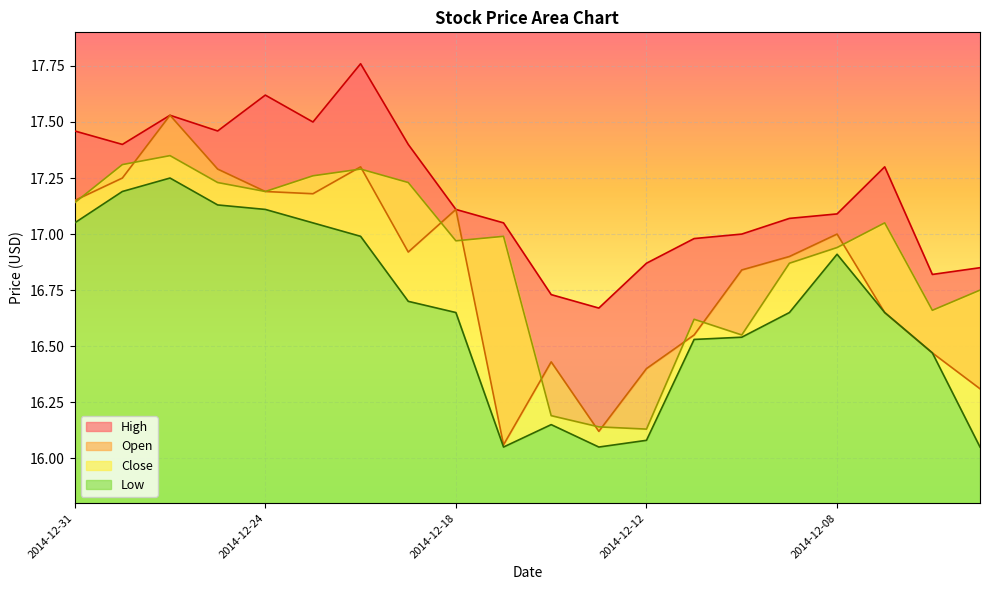

In Low, how many points are lower than both neighbors (excluding endpoints)?

2